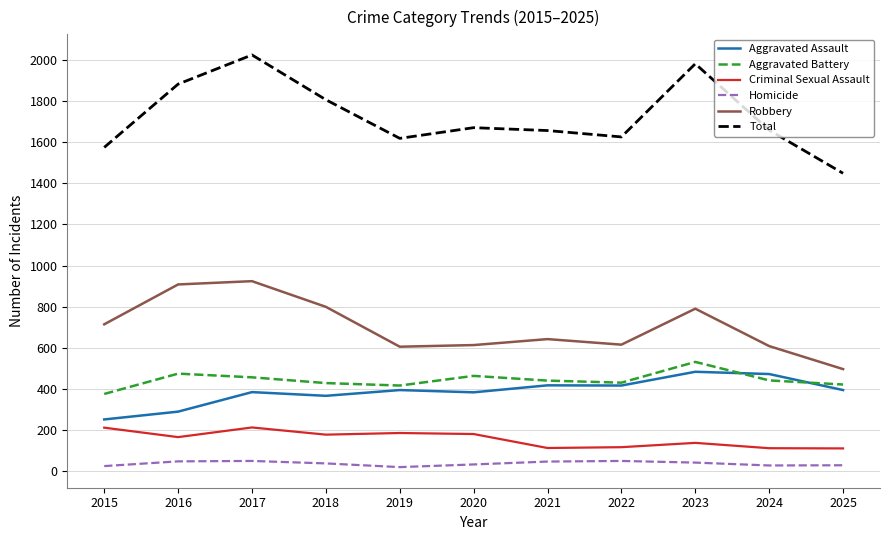

At which label does Total reach its minimum?

2025